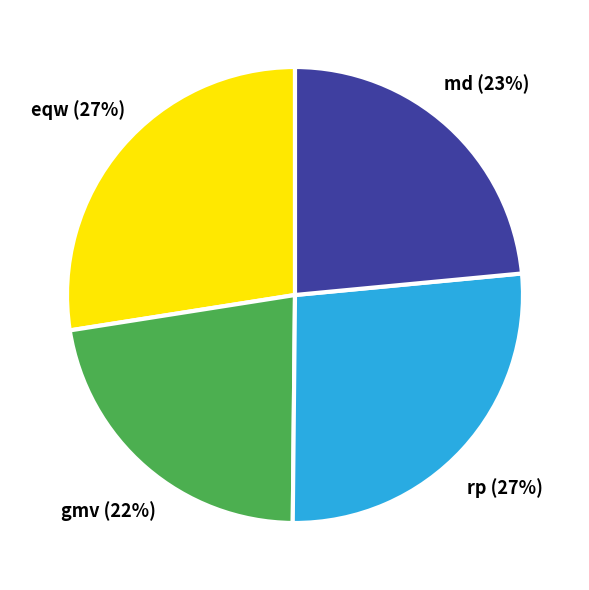

Is gmv the majority of the pie?

No